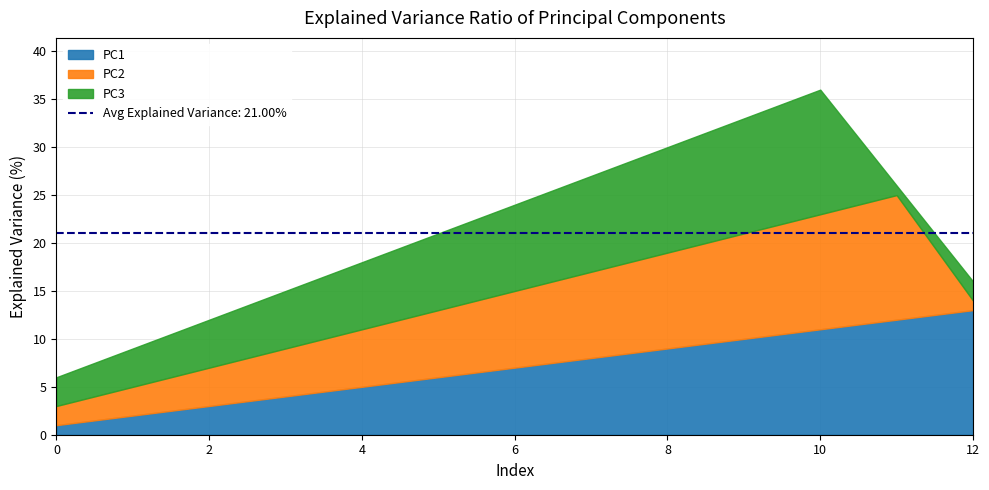

What is the value of the PC3 point at the 8th from the left?

10